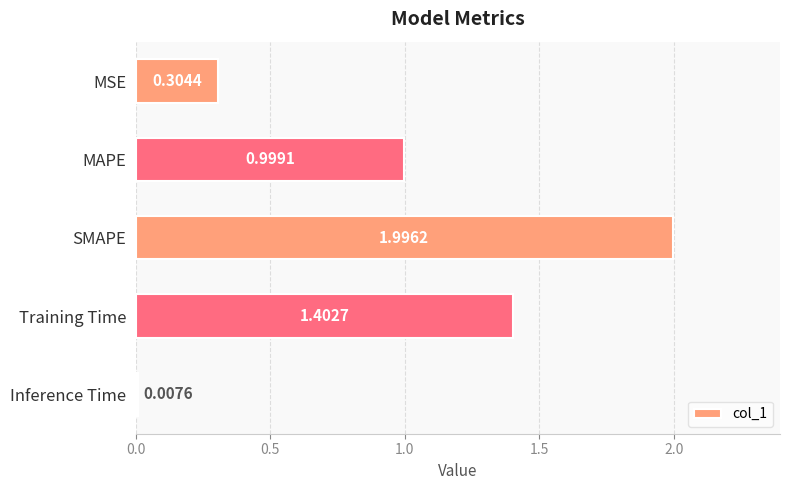

Rank the categories by value from lowest to highest.

Inference Time, MSE, MAPE, Training Time, SMAPE